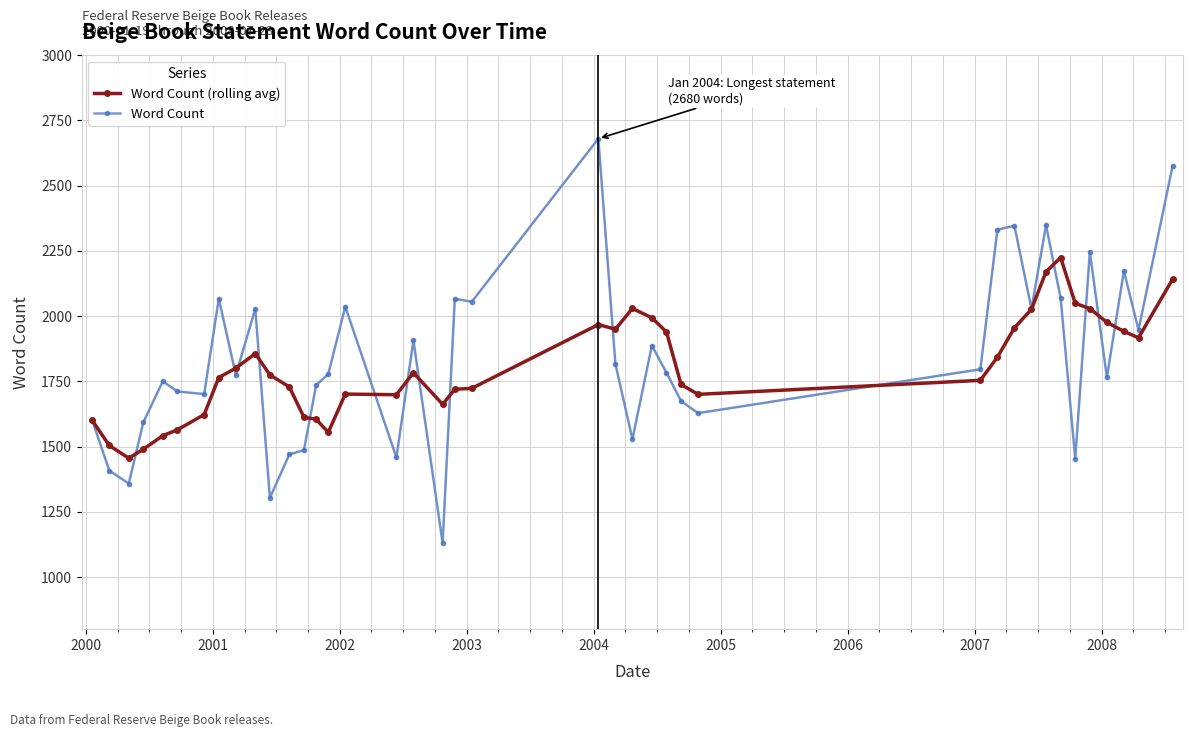

Which series has the largest range (max minus min)?

Word Count